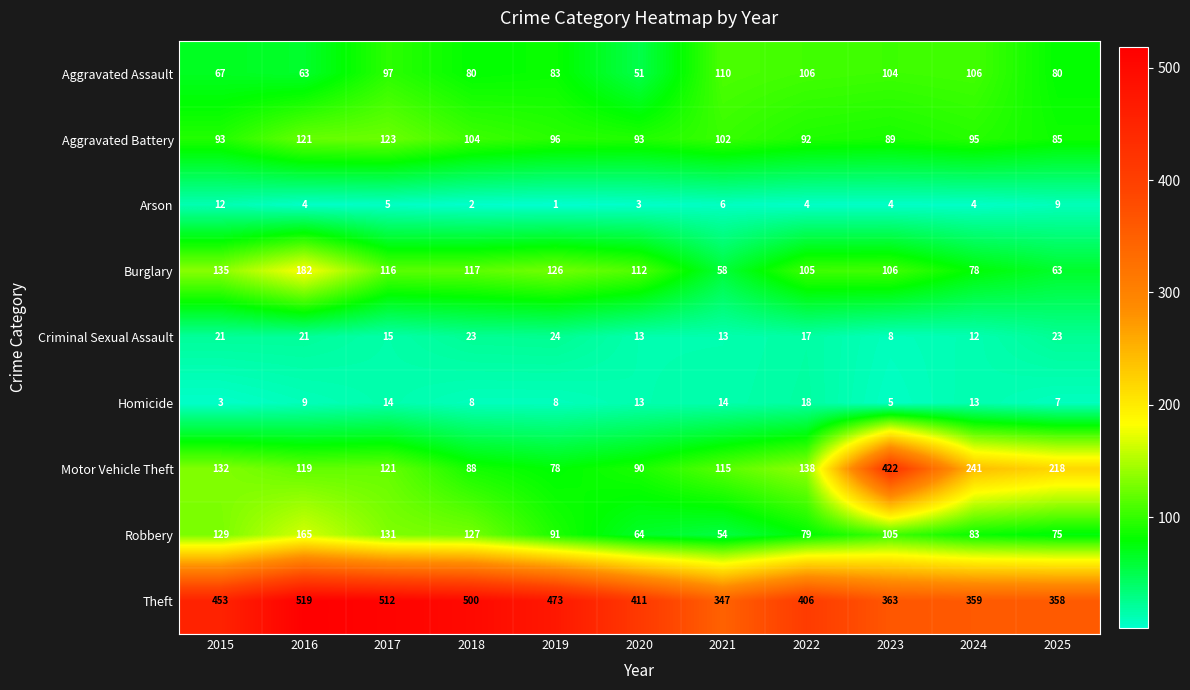

At how many categories does at least one series exceed 9?

11